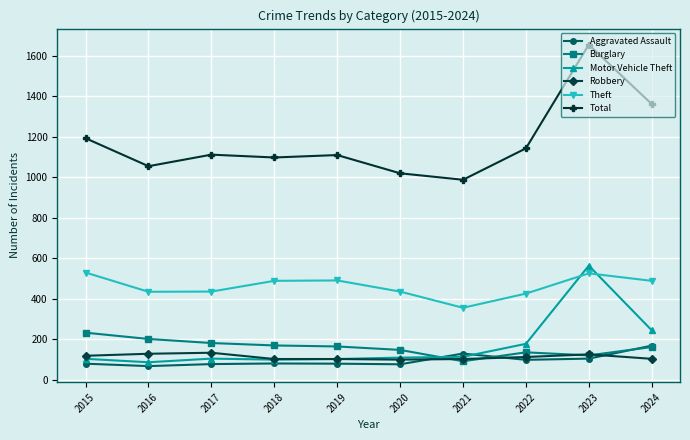

What is the difference between the second highest and second lowest values in the Robbery series?

26